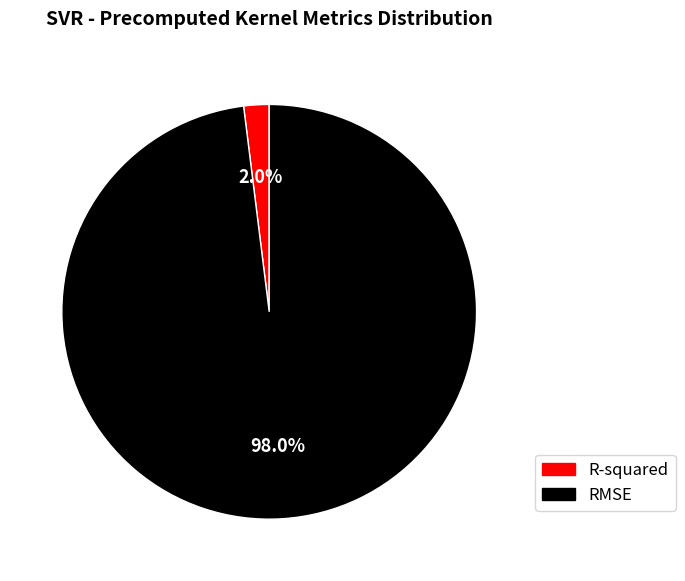

Rank the categories by value from lowest to highest.

R-squared, RMSE